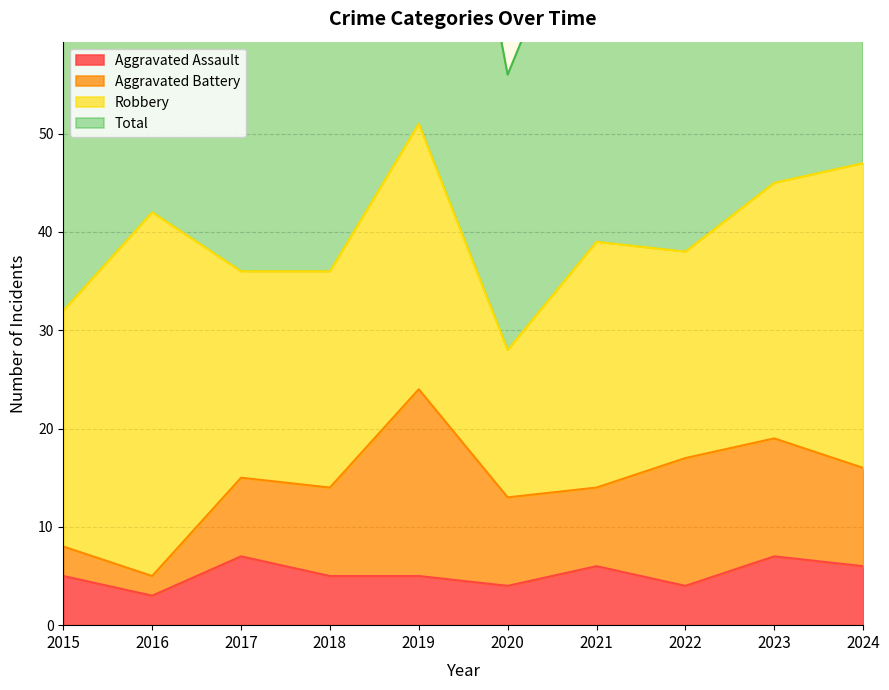

What is the greatest value displayed?

104